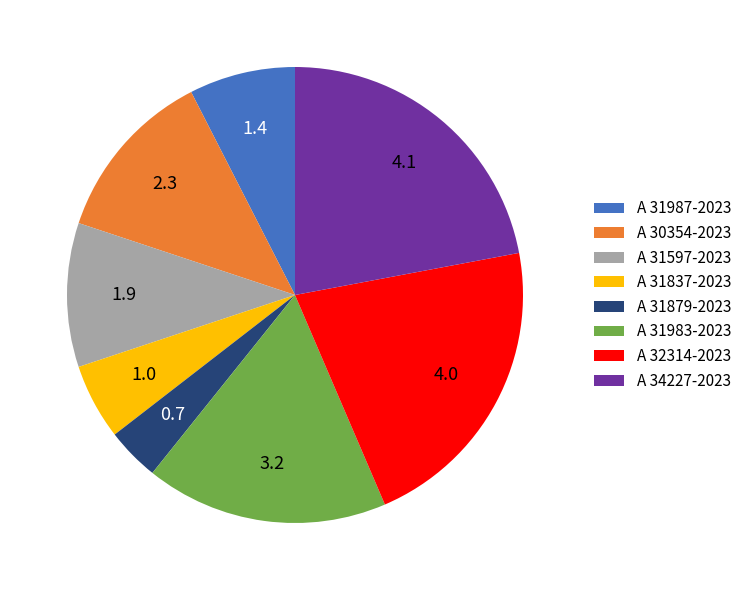

Does any single category account for the majority?

No